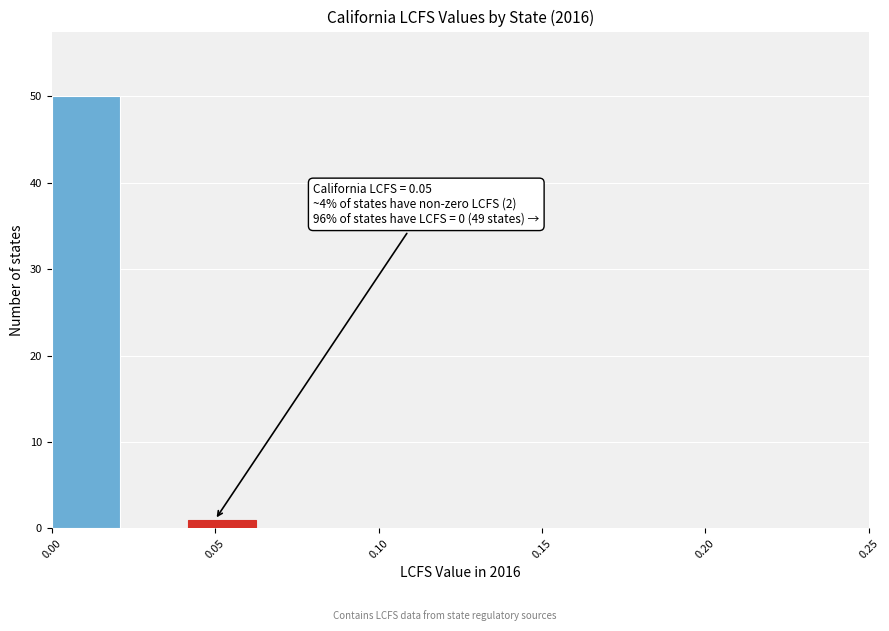

Which range on the x-axis has the tallest bar?

0.000 to 0.020